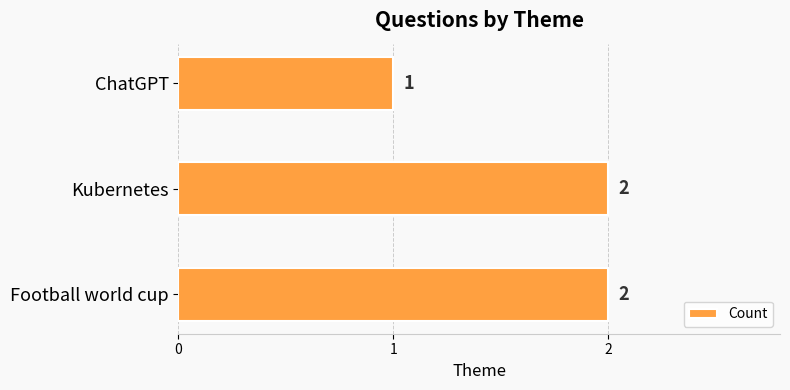

What is the sum of all values?

5